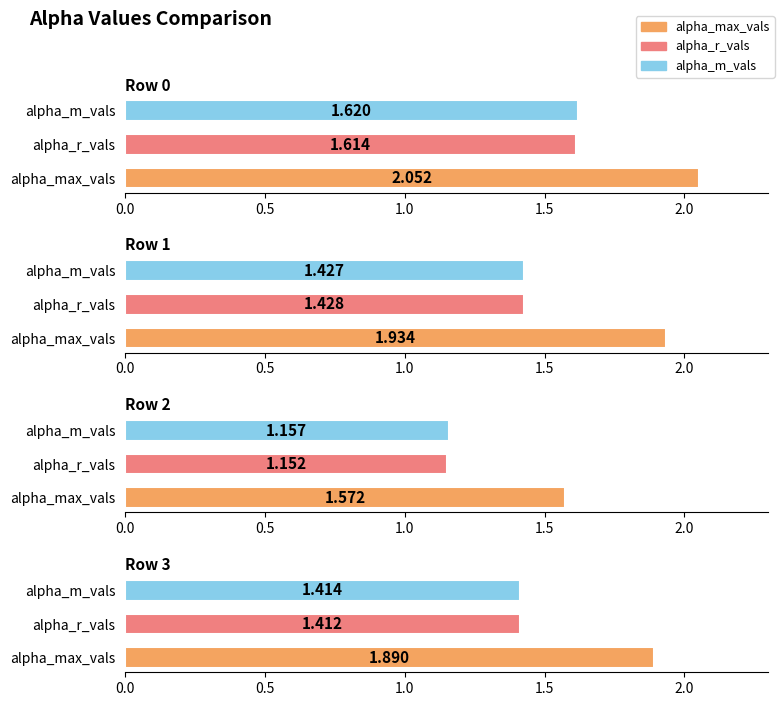

Reading right to left, list all the values displayed in this chart.

alpha_max_vals: 1.9	1.6	1.9	2.1
alpha_r_vals: 1.4	1.2	1.4	1.6
alpha_m_vals: 1.4	1.2	1.4	1.6